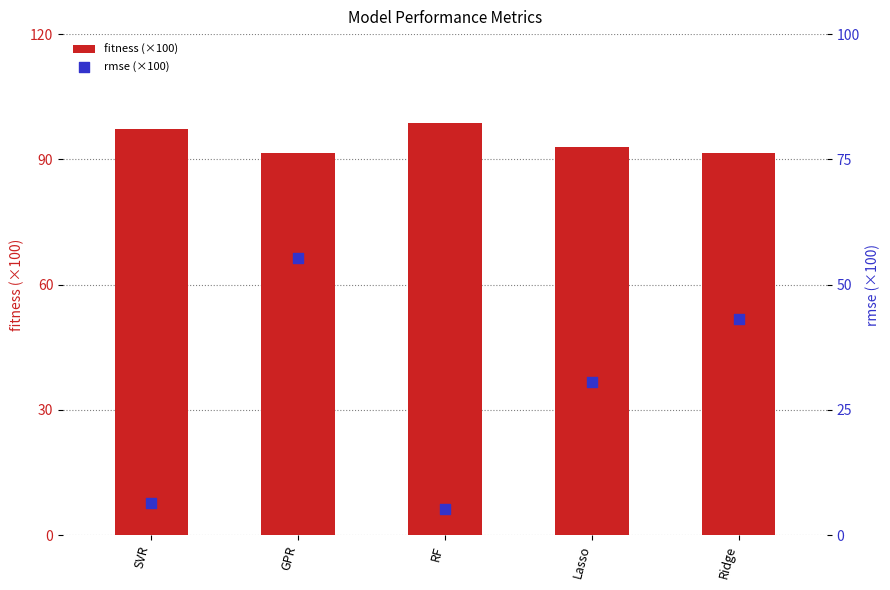

Which series has the largest total across all categories?

fitness (×100)